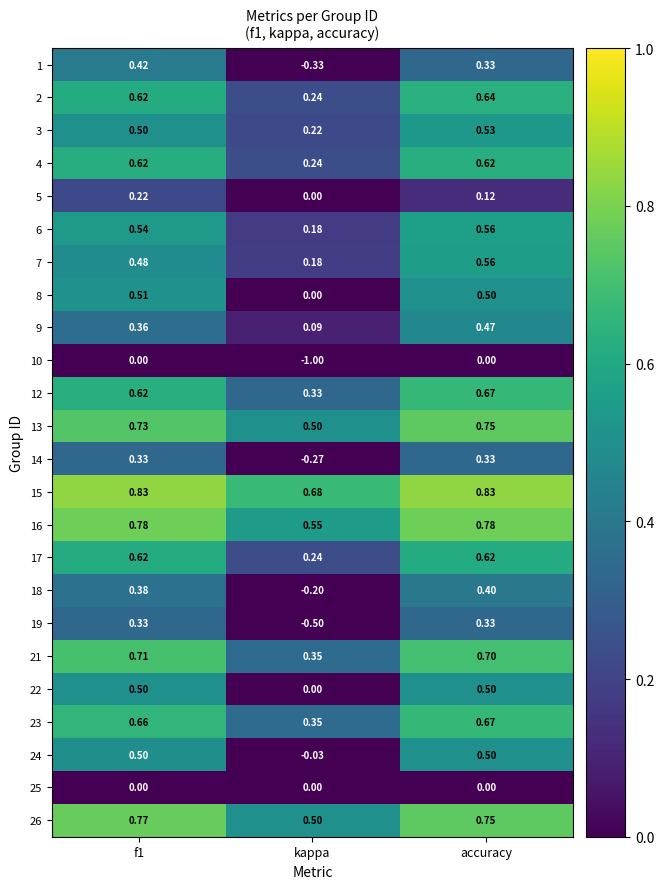

At how many categories does at least one series exceed 0?

3